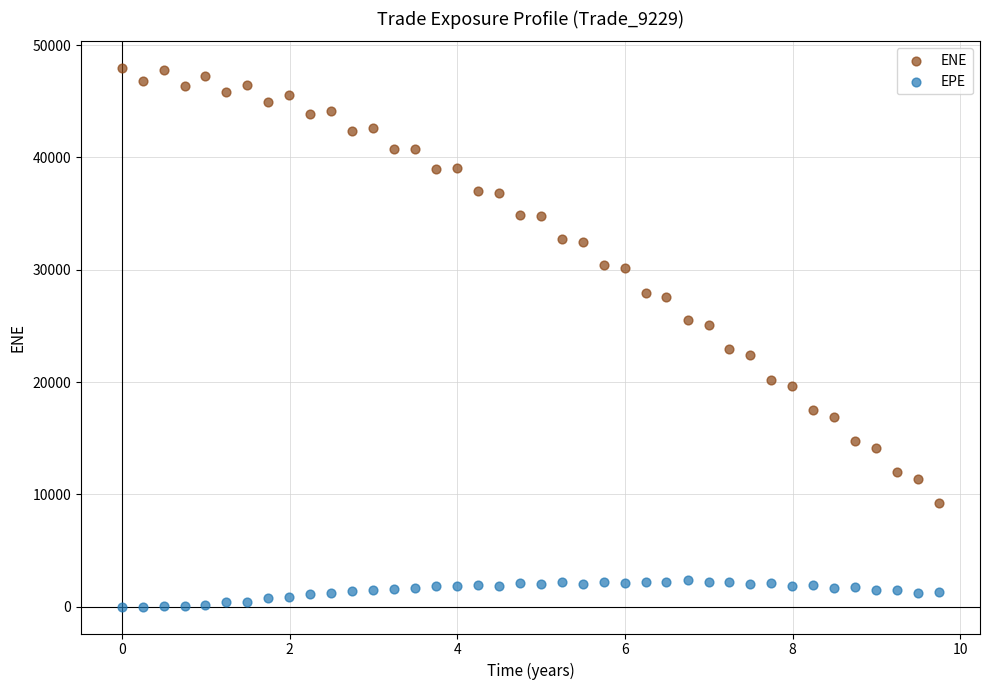

Which series reaches the minimum Y coordinate?

EPE